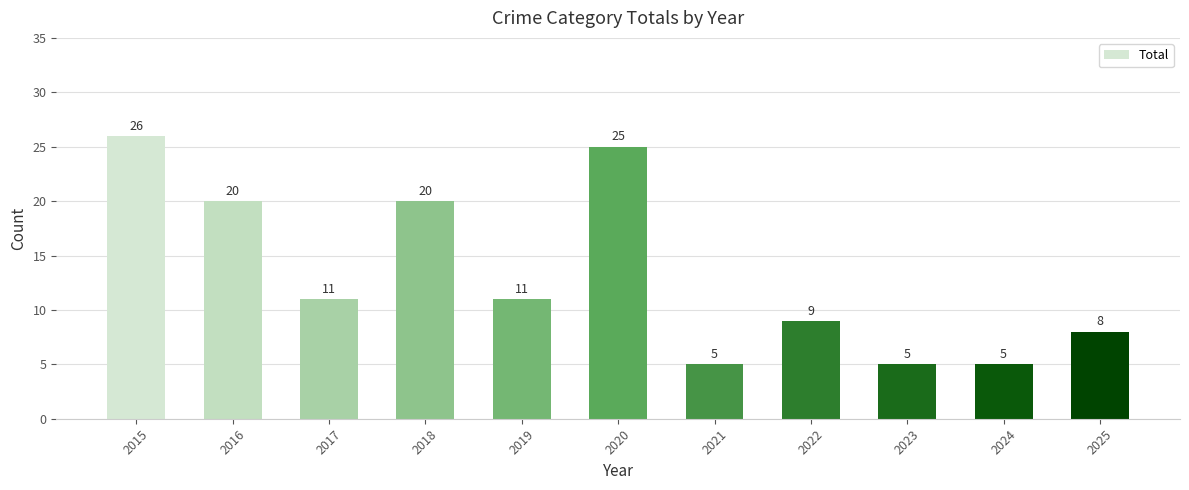

What is the value of the 3rd bar from the left?

11